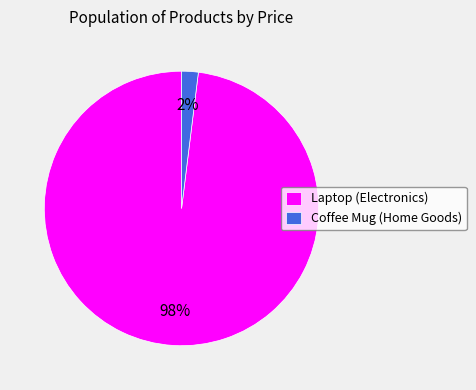

Which slice is the largest?

Laptop (Electronics)